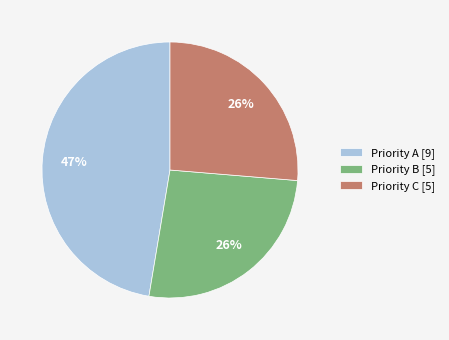

Do Priority C [5] and Priority B [5] together represent more than half of the pie?

Yes